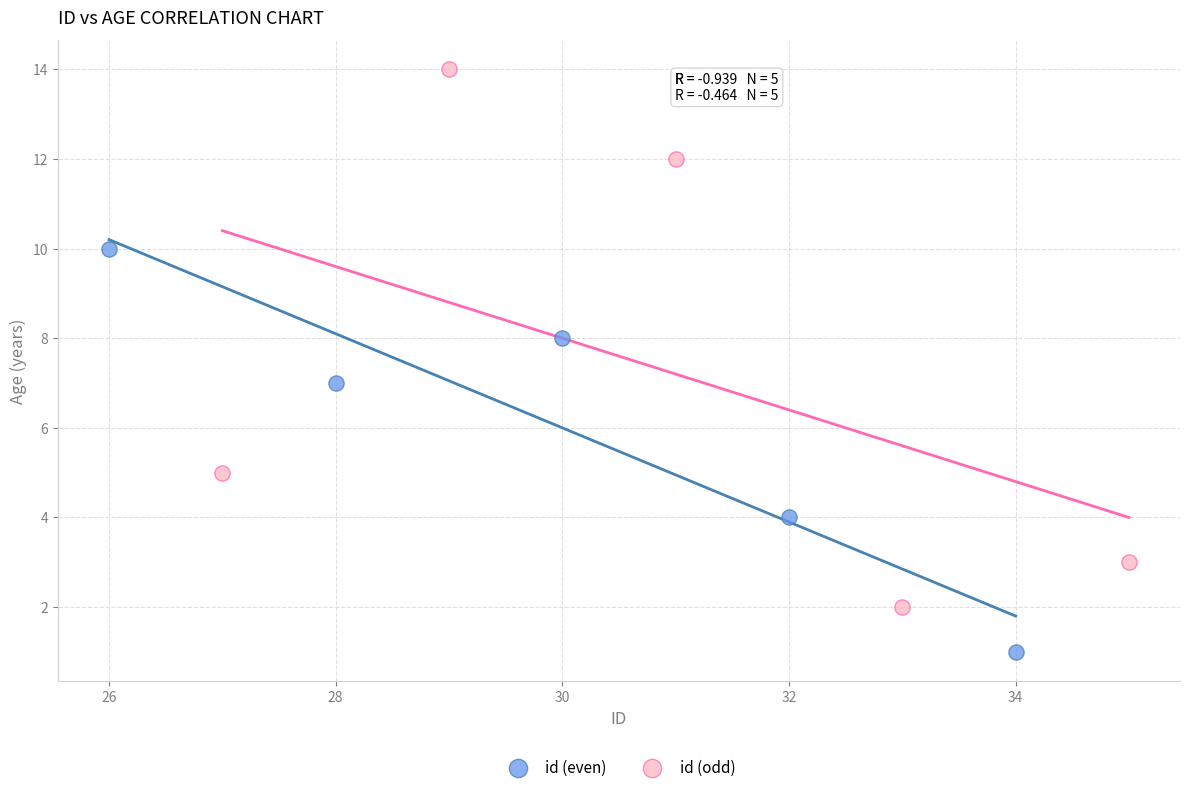

Which series has the largest Y range (max minus min)?

id (odd)